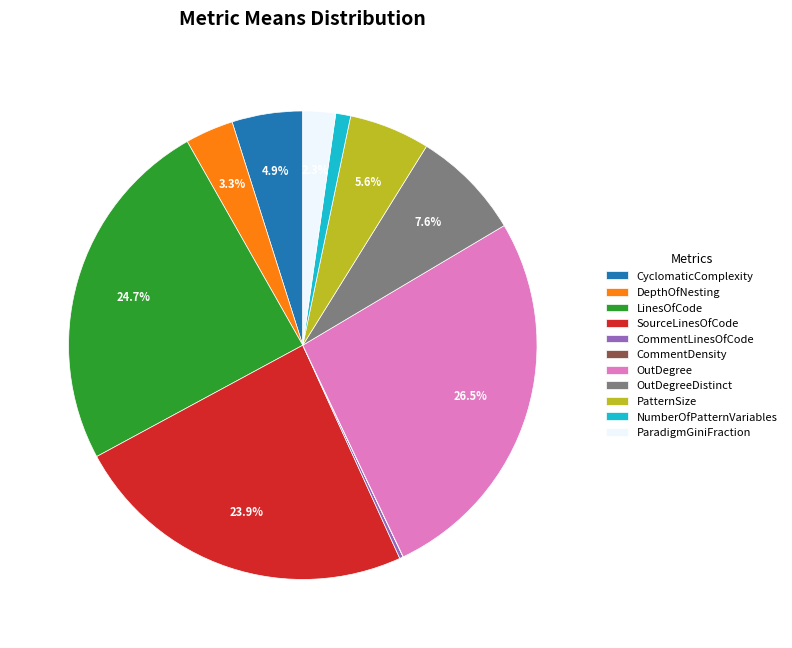

Combined, what portion of the pie is SourceLinesOfCode and OutDegree?

50.4%